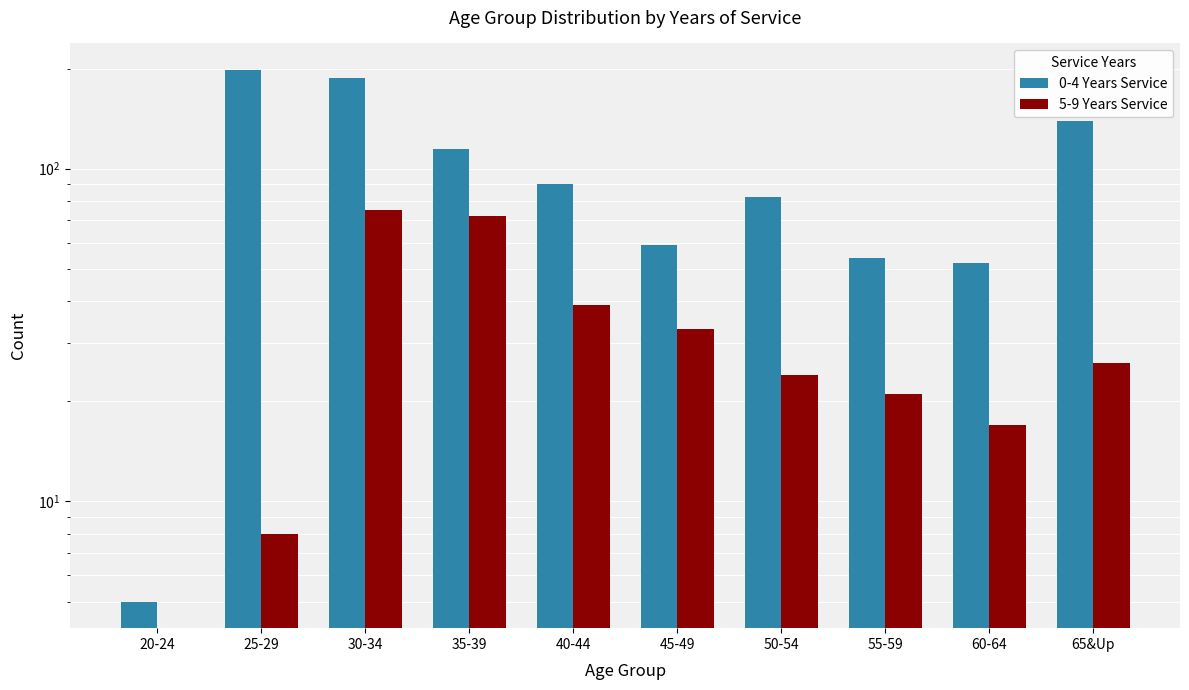

List the series in order of their overall mean, lowest first.

5-9 Years Service, 0-4 Years Service